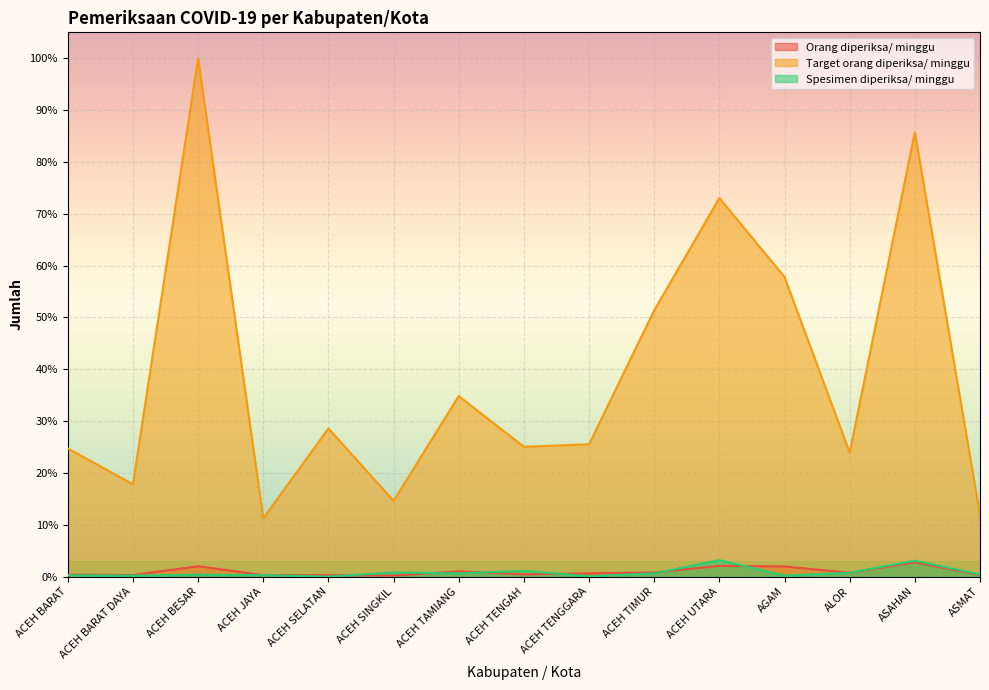

What is the value of the Orang diperiksa/ minggu point at the 7th from the left?

1.0